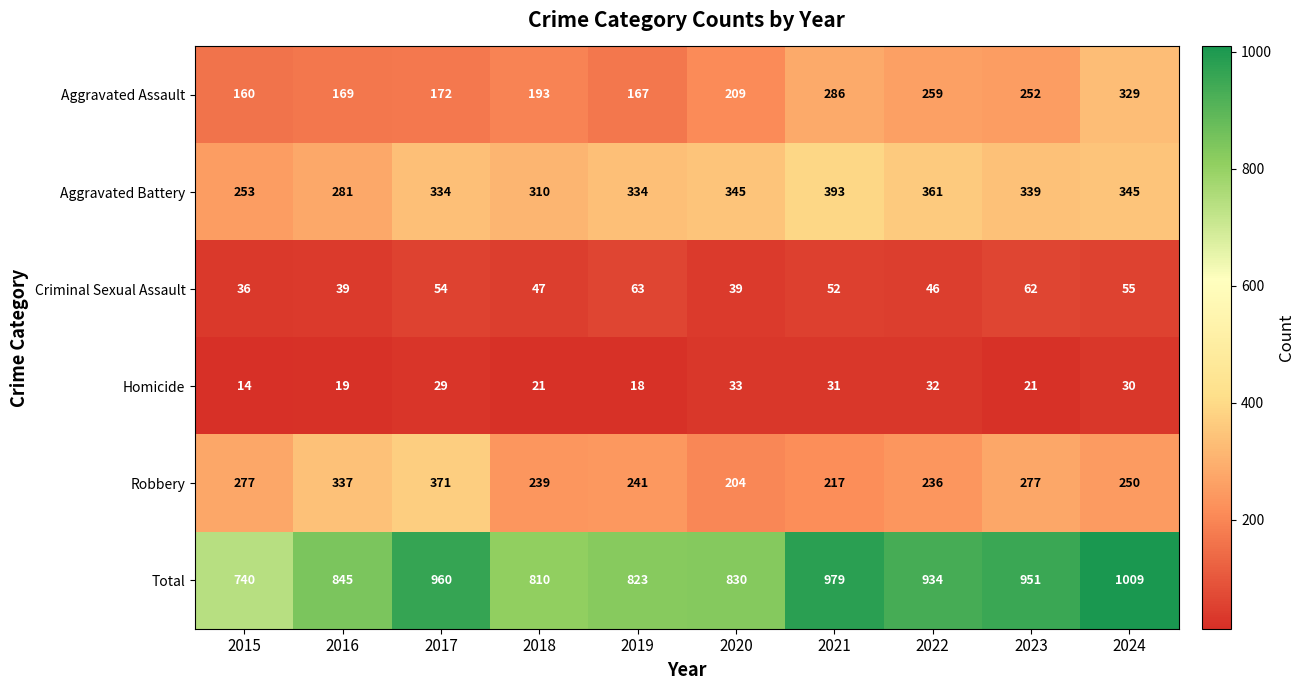

Which series has the widest spread of values?

Total